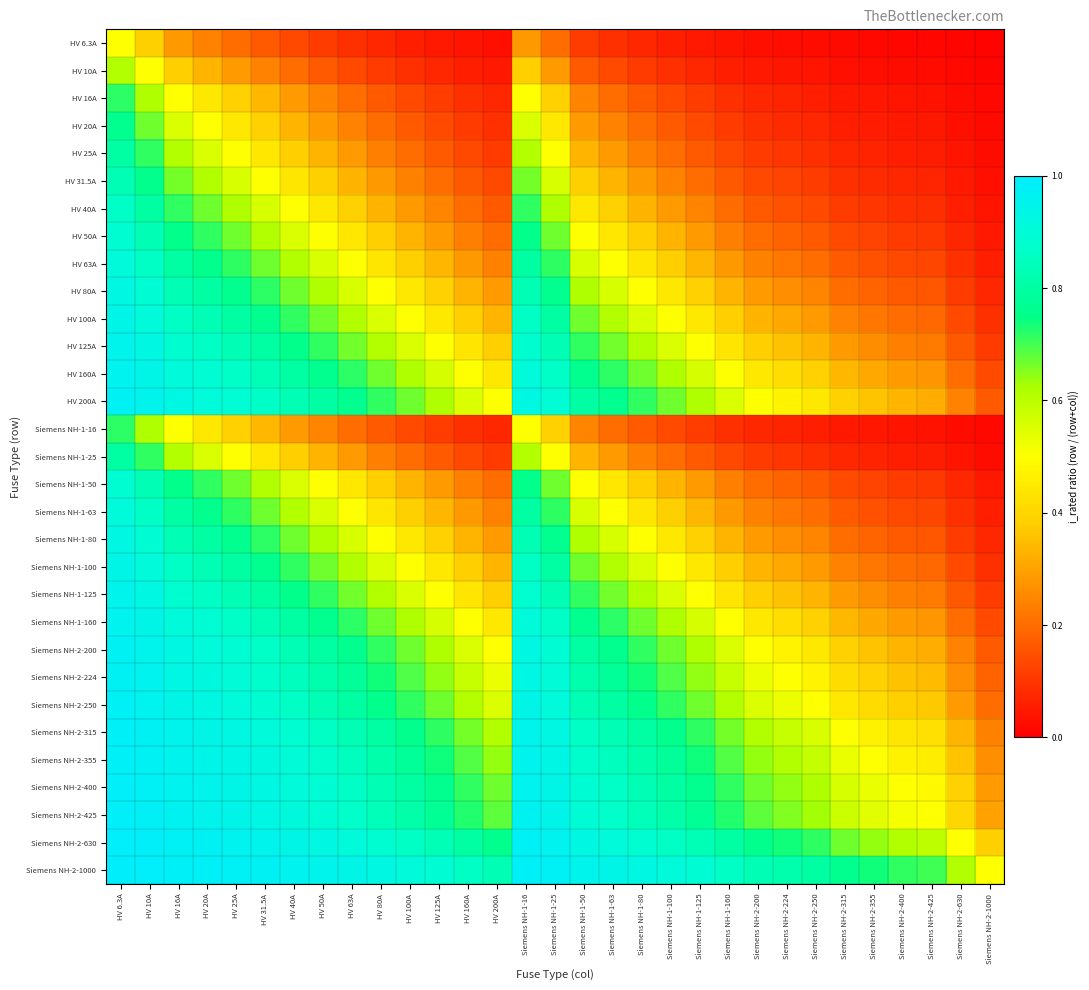

Which series has the largest total across all categories?

Siemens NH-2-1000